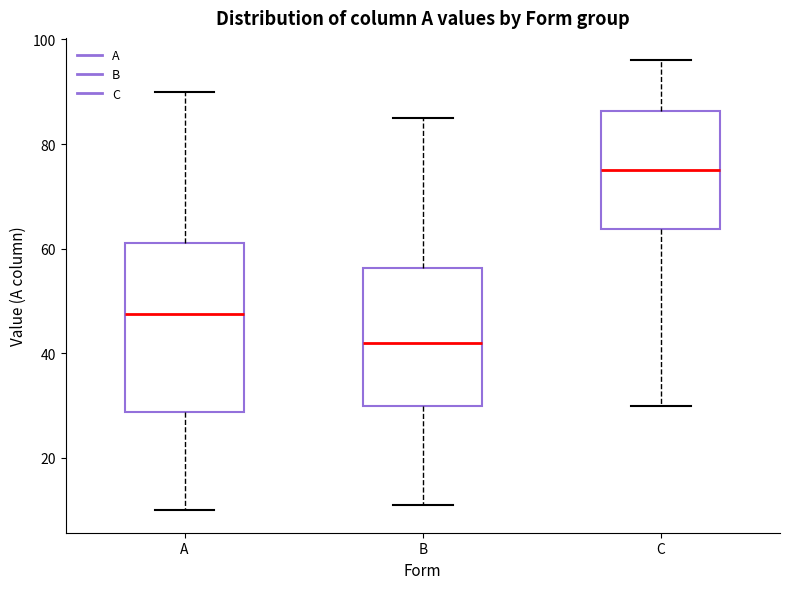

Which box's median line is the highest?

C